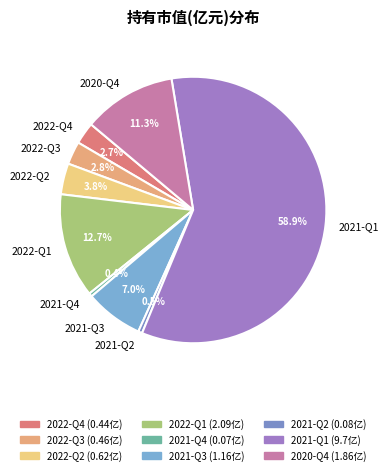

To the nearest percent, what portion does 2022-Q2 represent?

4%